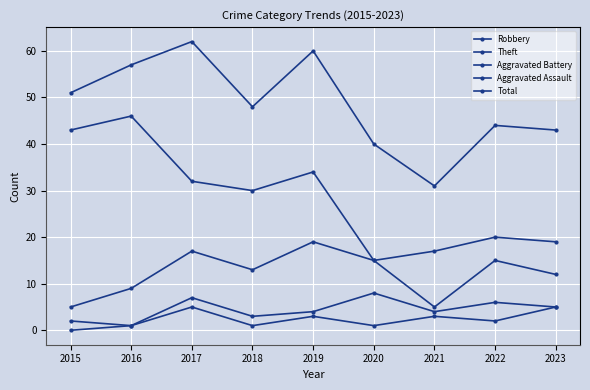

True or false: Aggravated Assault has more than 2 interior local peaks.

True